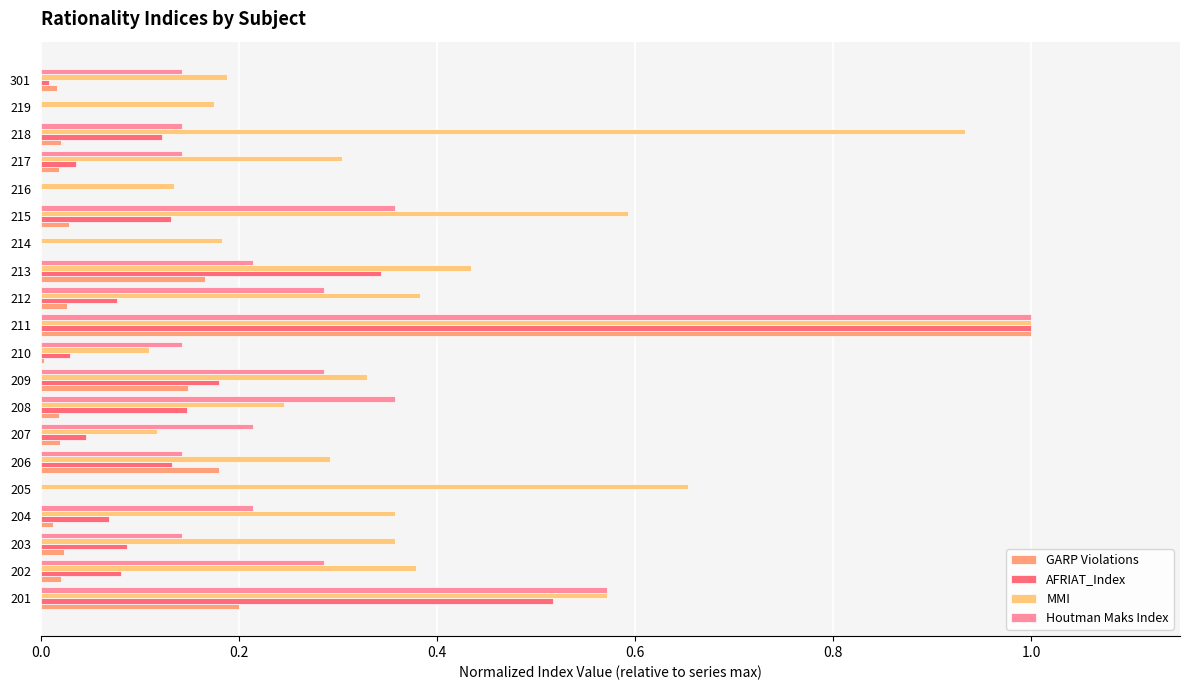

Which series changed the most between 207 and 216?

Houtman Maks Index